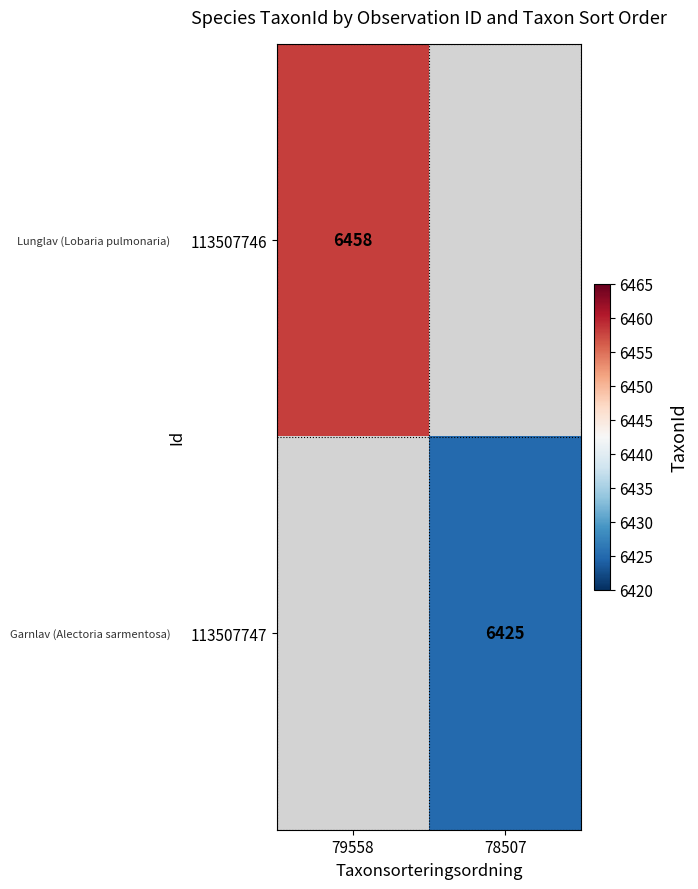

At how many categories does at least one series exceed 6433?

1